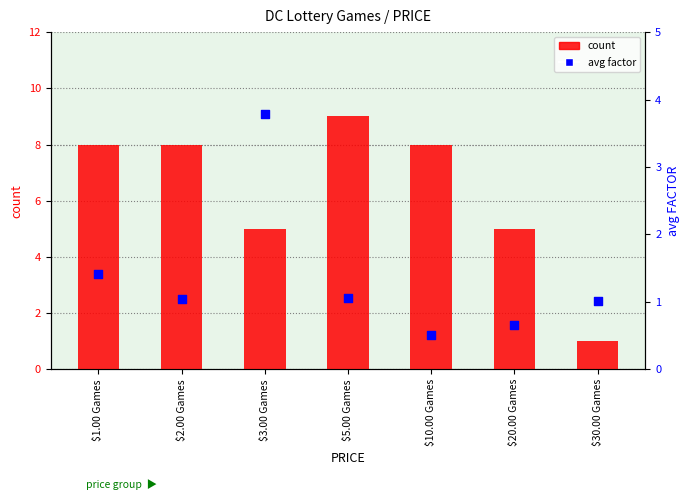

What are all the series names shown in the legend?

count, avg factor